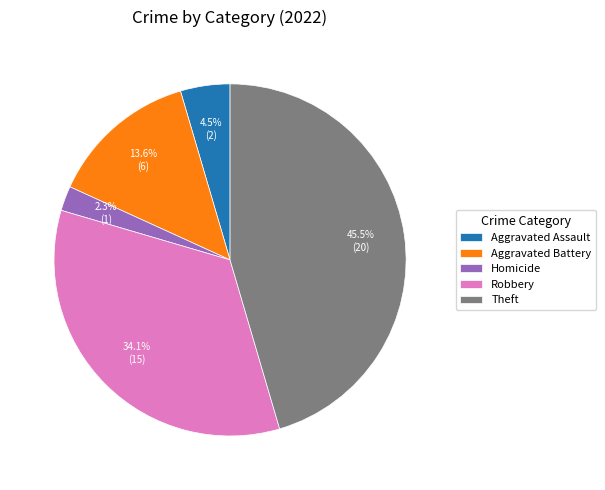

Rank the categories by value from lowest to highest.

Homicide, Aggravated Assault, Aggravated Battery, Robbery, Theft